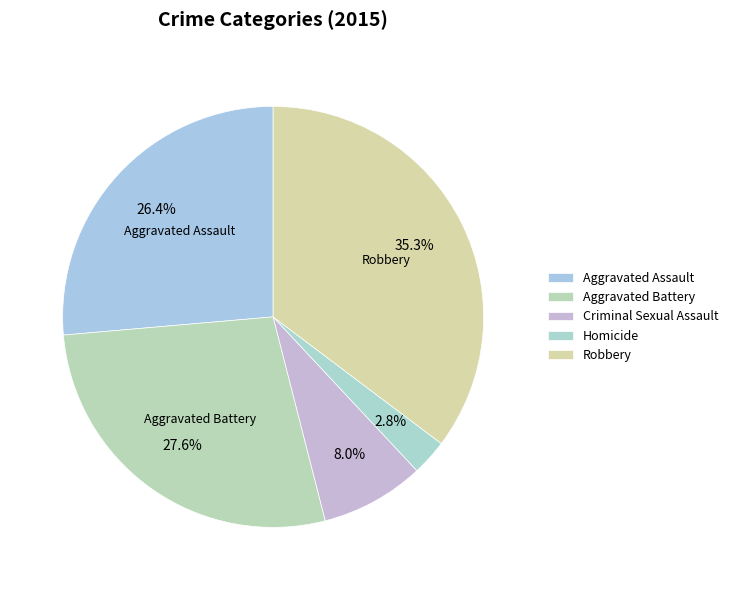

True or false: Criminal Sexual Assault accounts for 8% of the total.

True